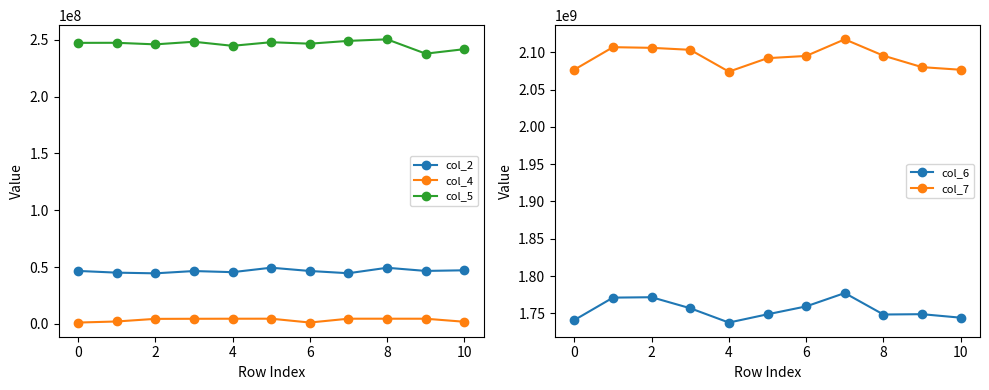

Reading right to left, list all the values displayed in this chart.

col_2: 47137833	46582500	49362709	44556084	46532209	49420542	45492584	46483208	44457042	45073417	46587708
col_4: 1864625	4530041	4548083	4549458	1179833	4551292	4533666	4480958	4404583	2104542	1155291
col_5: 241686583	237735833	250338166	248970458	246502417	247804167	244631875	248203708	245903250	247289458	247229792
col_6: 1744332708	1749033291	1748586084	1777366209	1759460666	1748878500	1737804834	1756988875	1771751166	1771216791	1741137000
col_7: 2076482250	2079971375	2095358500	2117240625	2094984708	2092001834	2073936833	2103193083	2105845250	2106729292	2076617083